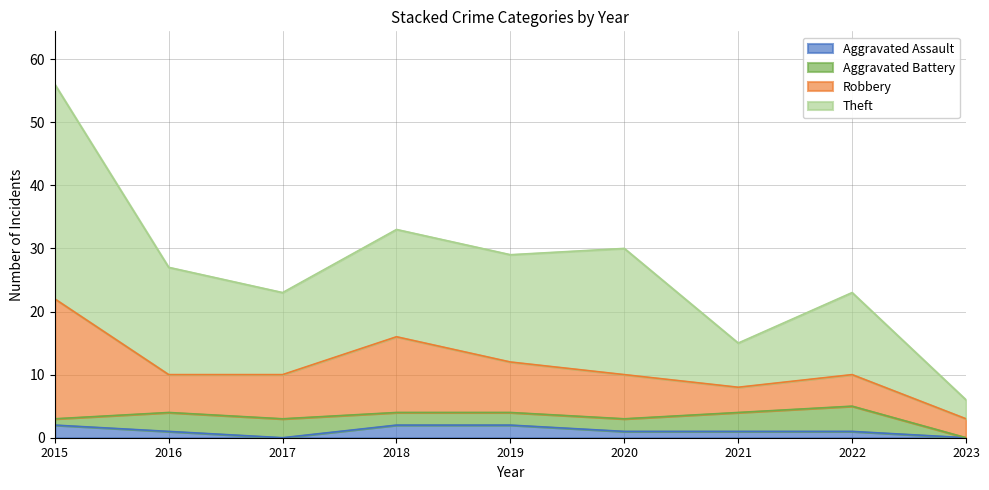

At which label does Aggravated Assault reach its peak?

2015